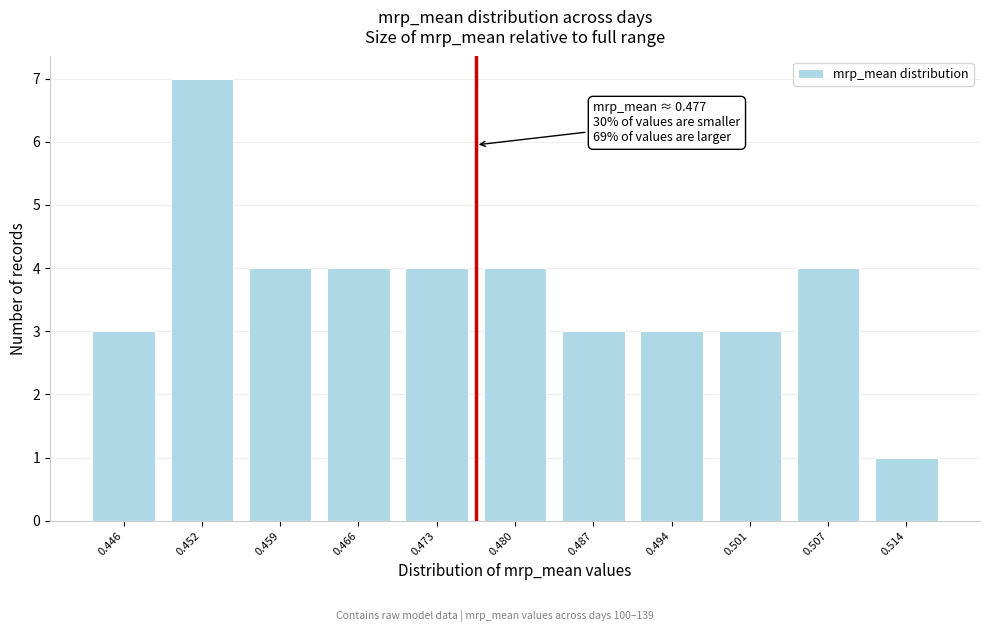

Reading right to left, transcribe all the data shown in this chart.

0.514=1	0.507=4	0.501=3	0.494=3	0.487=3	0.480=4	0.473=4	0.466=4	0.459=4	0.452=7	0.446=3